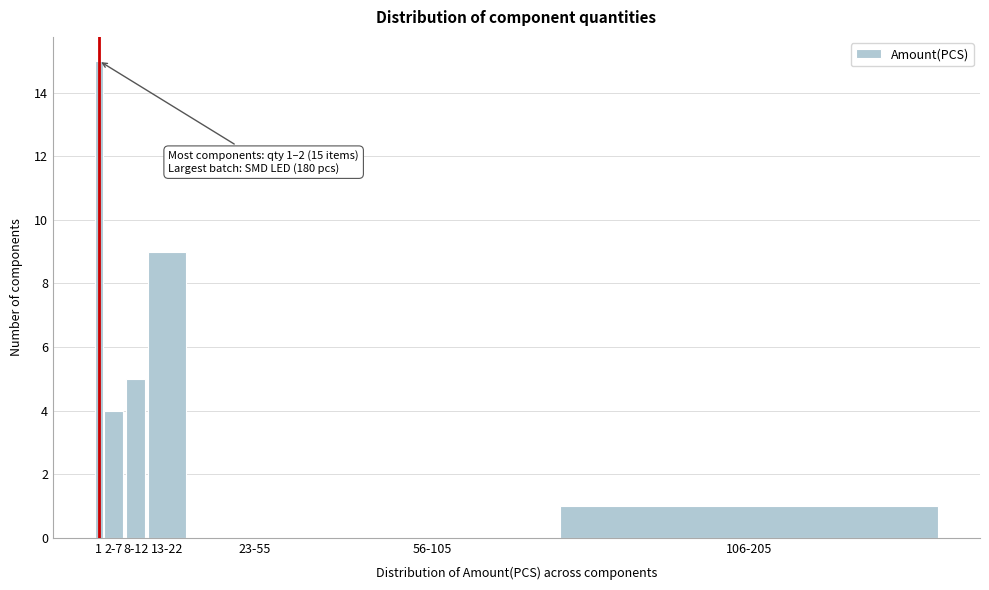

Reading right to left, what are all the values shown in this chart?

106-205=1	56-105=0	23-55=0	13-22=9	8-12=5	2-7=4	1=15